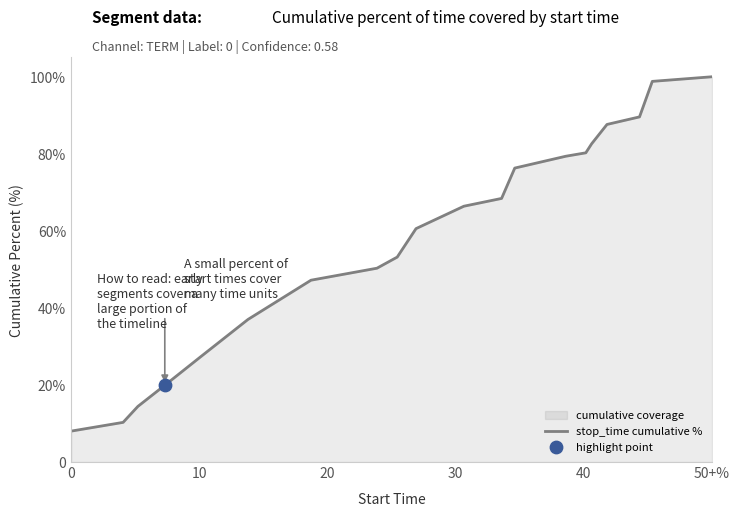

Does the chart have visible grid lines?

No